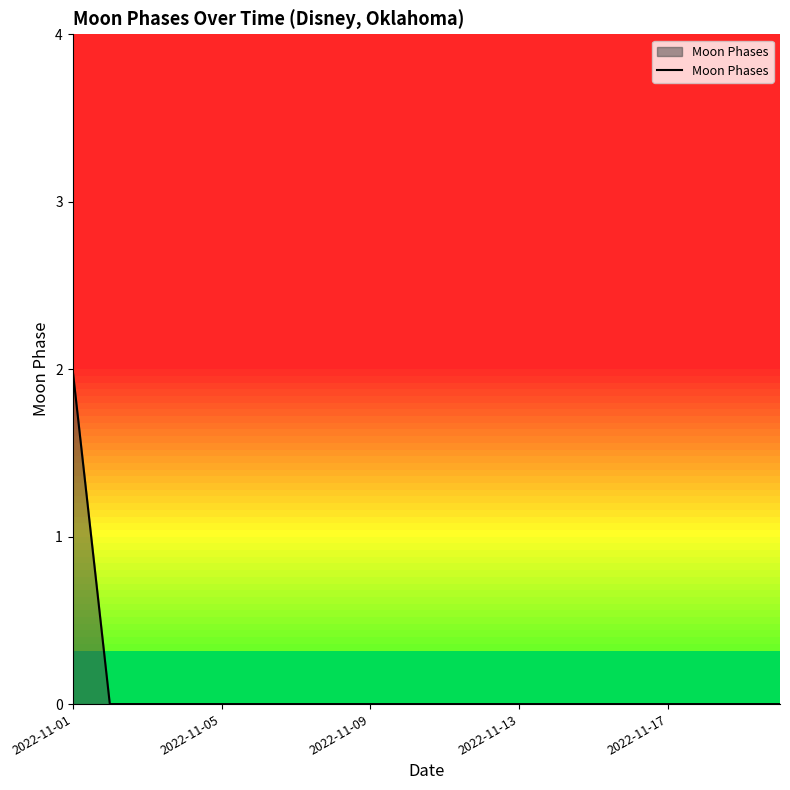

Does the chart display data point markers on the line(s)?

No